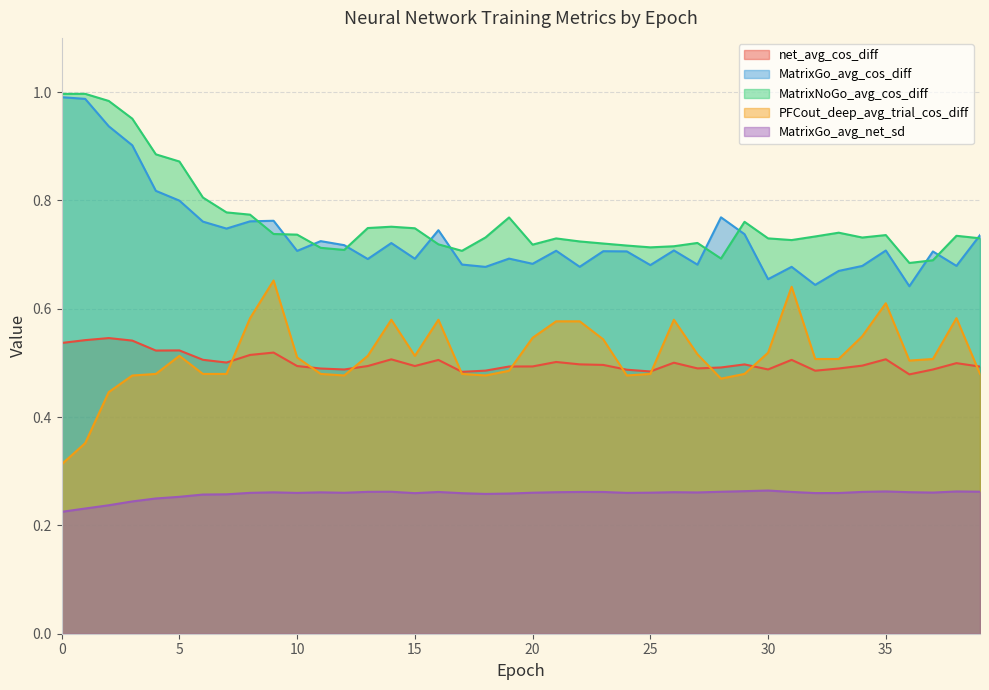

What is the difference between the MatrixGo_avg_cos_diff values at 5 and 12?

0.1